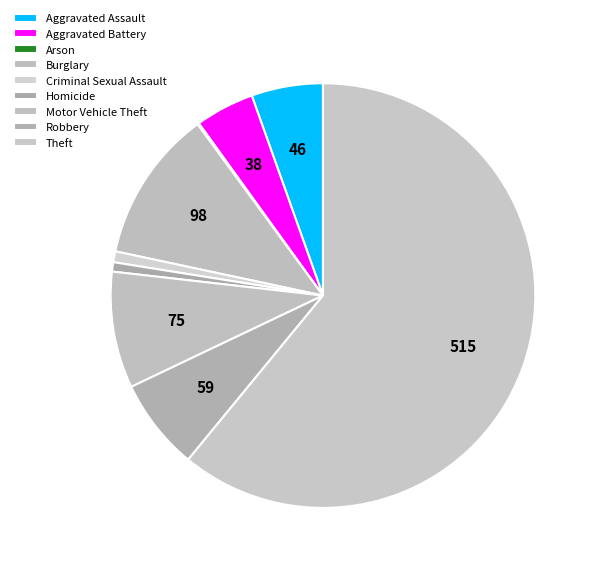

Rank the categories by value from highest to lowest.

Theft, Burglary, Motor Vehicle Theft, Robbery, Aggravated Assault, Aggravated Battery, Criminal Sexual Assault, Homicide, Arson